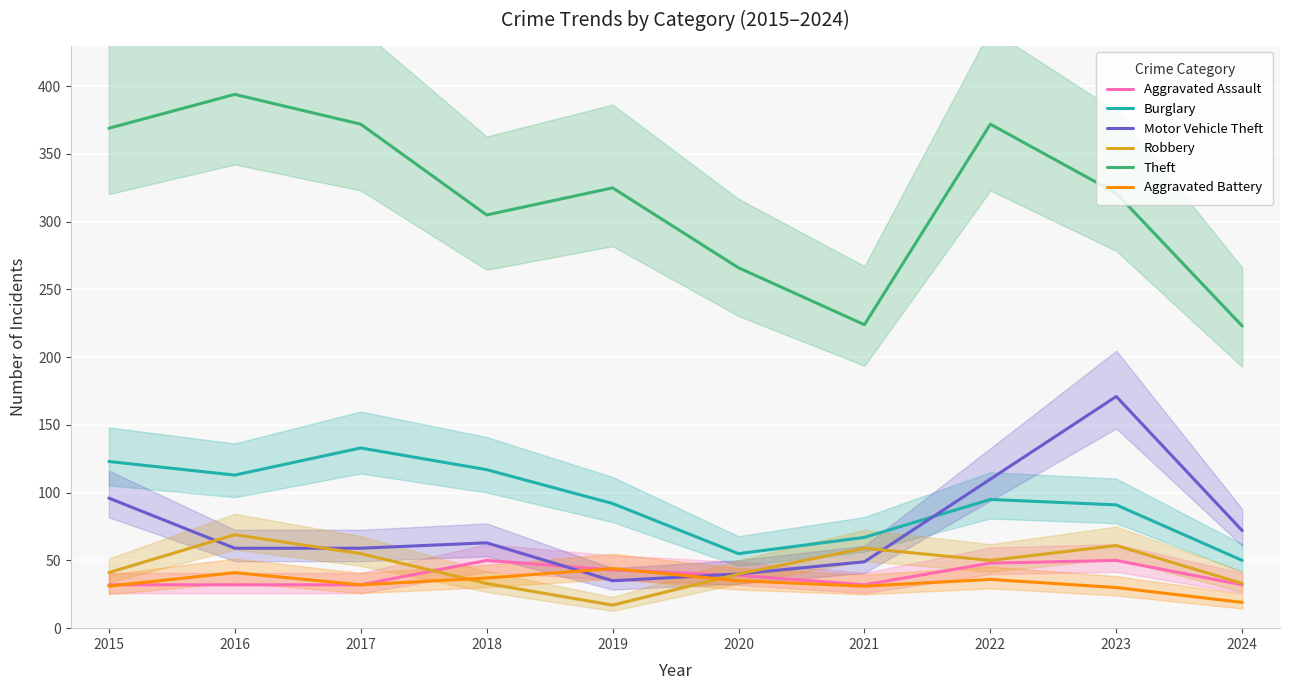

Is the value of Aggravated Battery at 2024 greater than the value of Motor Vehicle Theft at 2020?

No